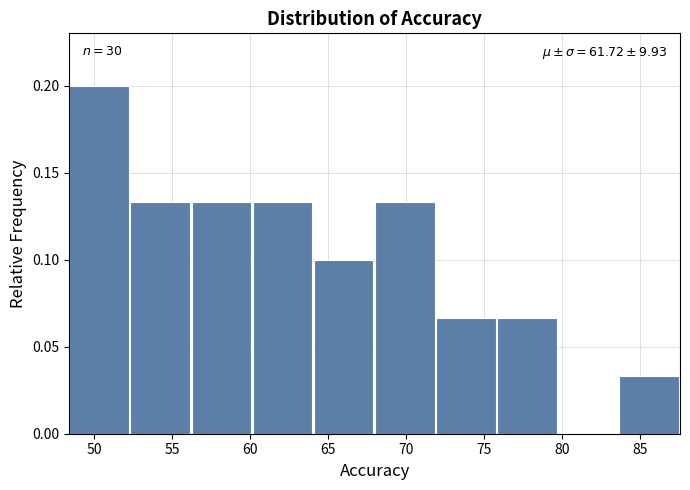

Which range on the x-axis has the tallest bar?

48.5 to 52.5